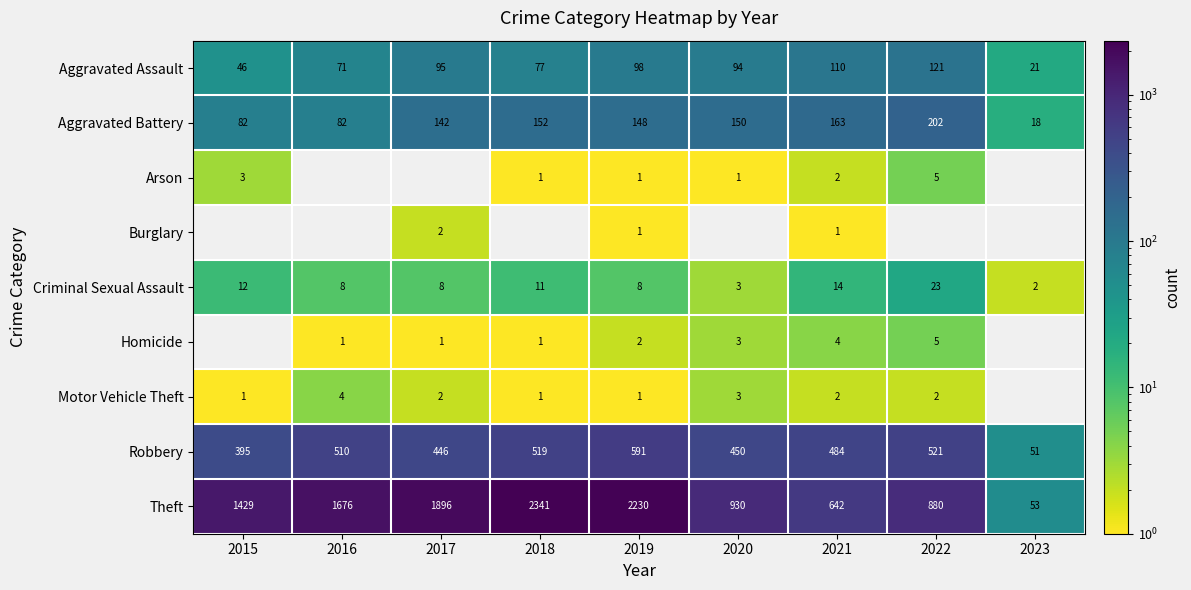

Read the Robbery value at 2023, to the nearest 10.

50